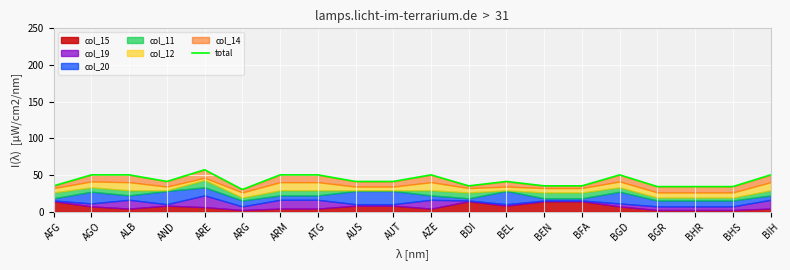

True or false: the data shows 41 at AUS.

True